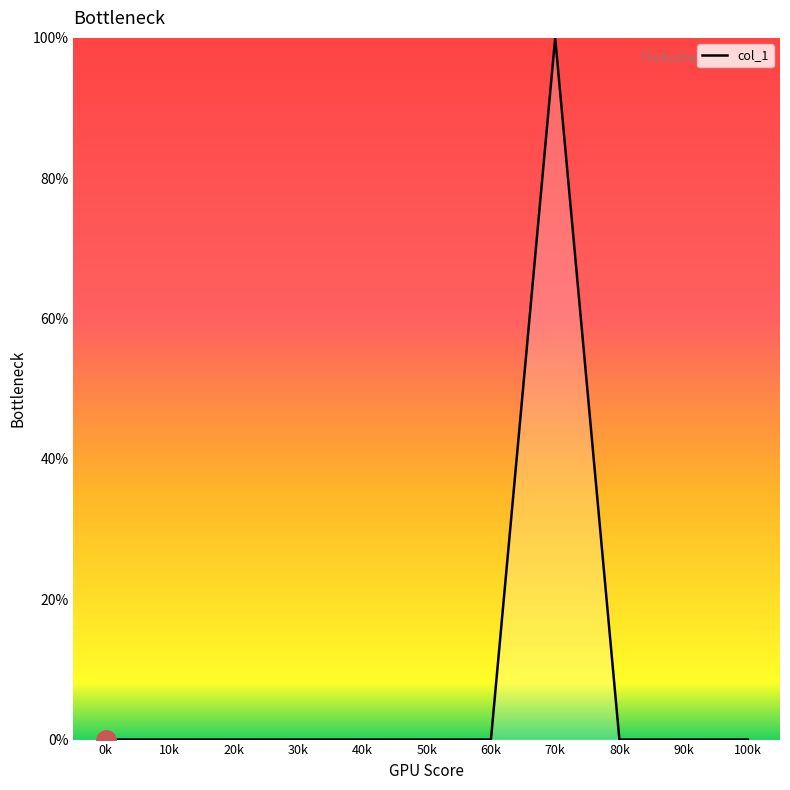

What is the difference between the maximum and minimum values?

100